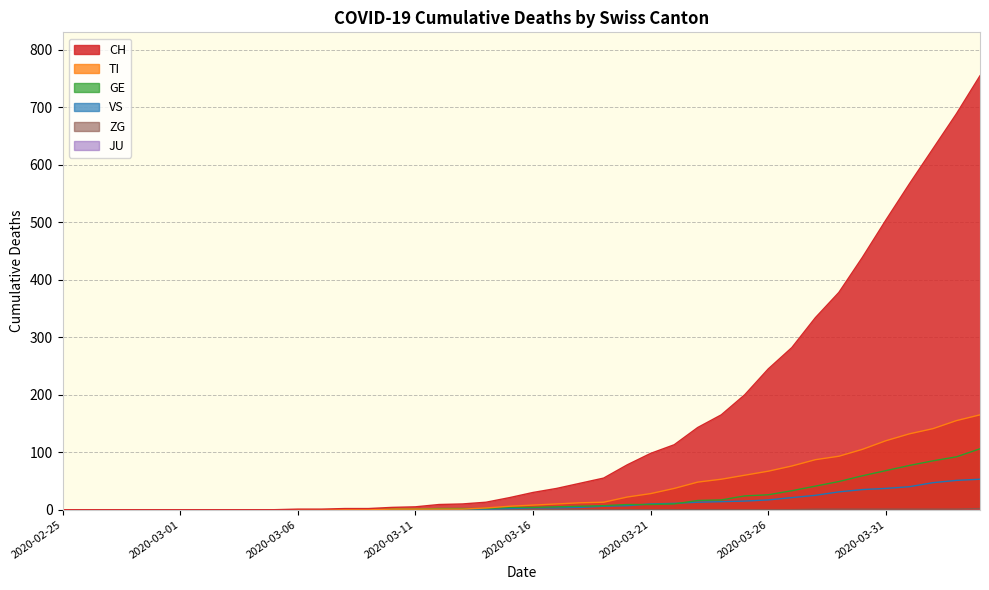

At which label does CH first exceed 30?

2020-03-17